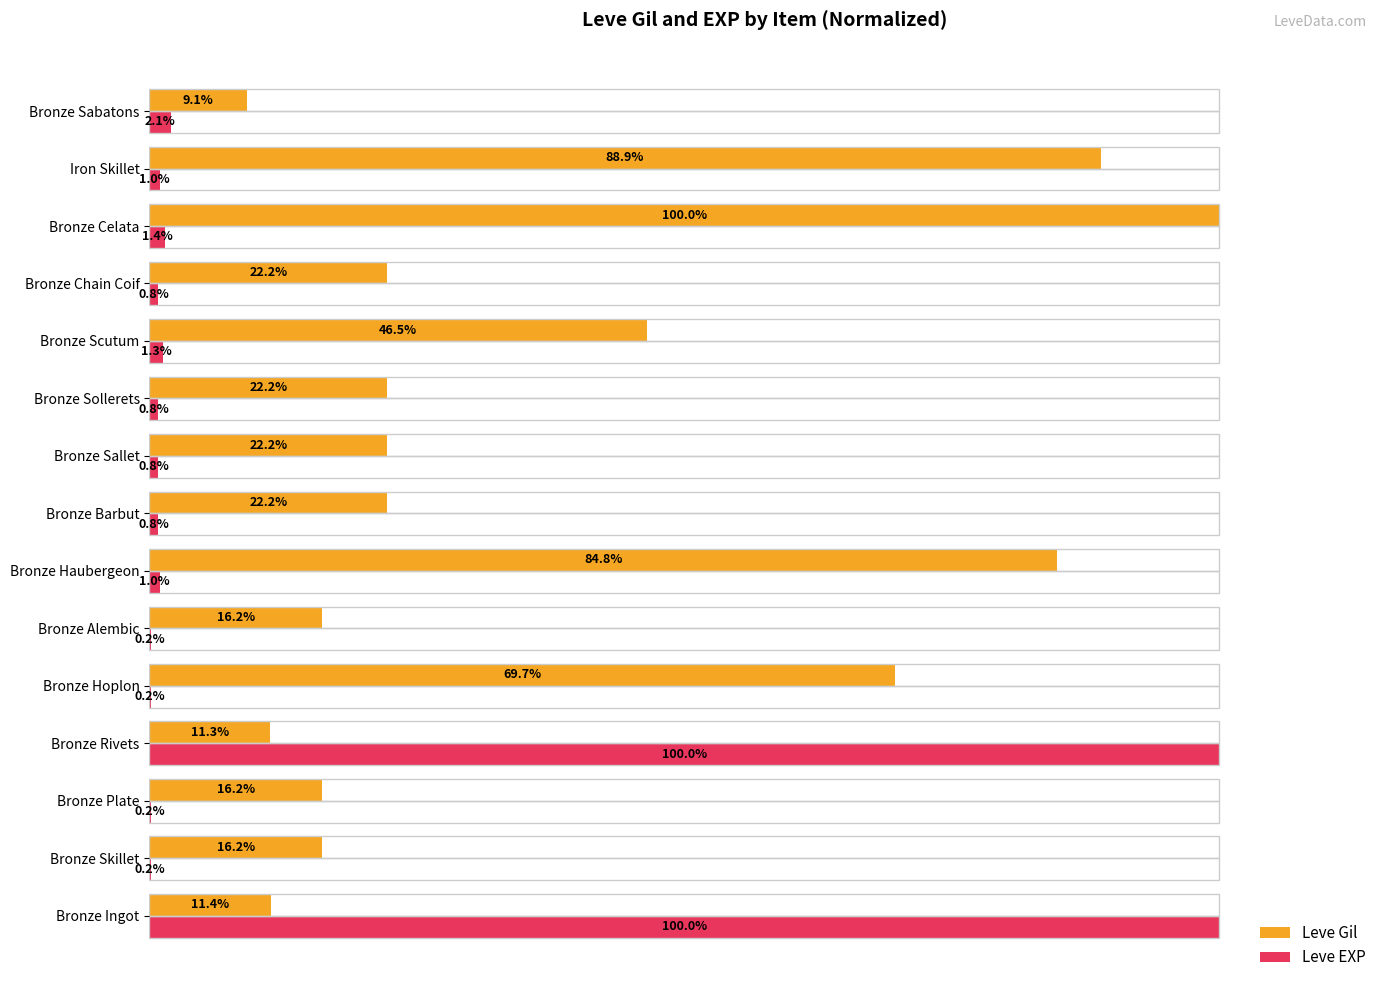

How many bars are there in each group?

2